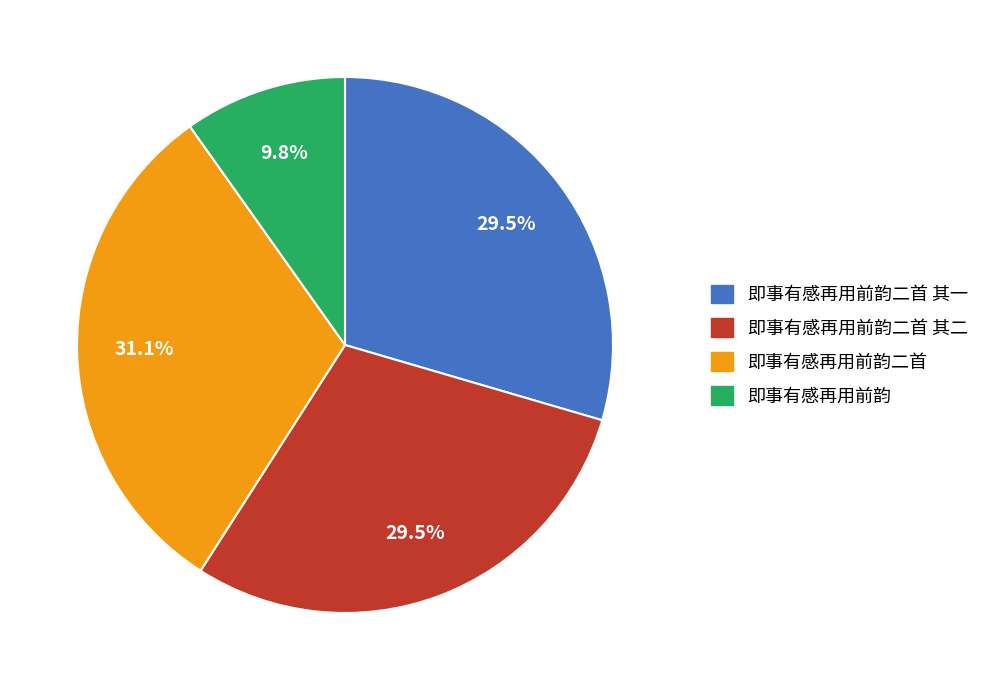

Does any single category account for the majority?

No